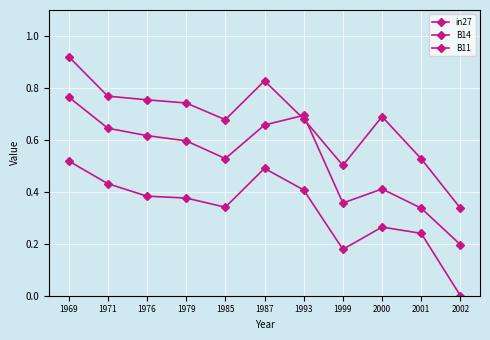

Where is B11 nearest to the value 0?

2002